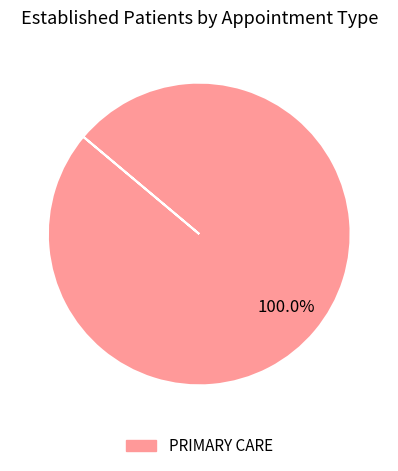

Does any single category account for the majority?

Yes